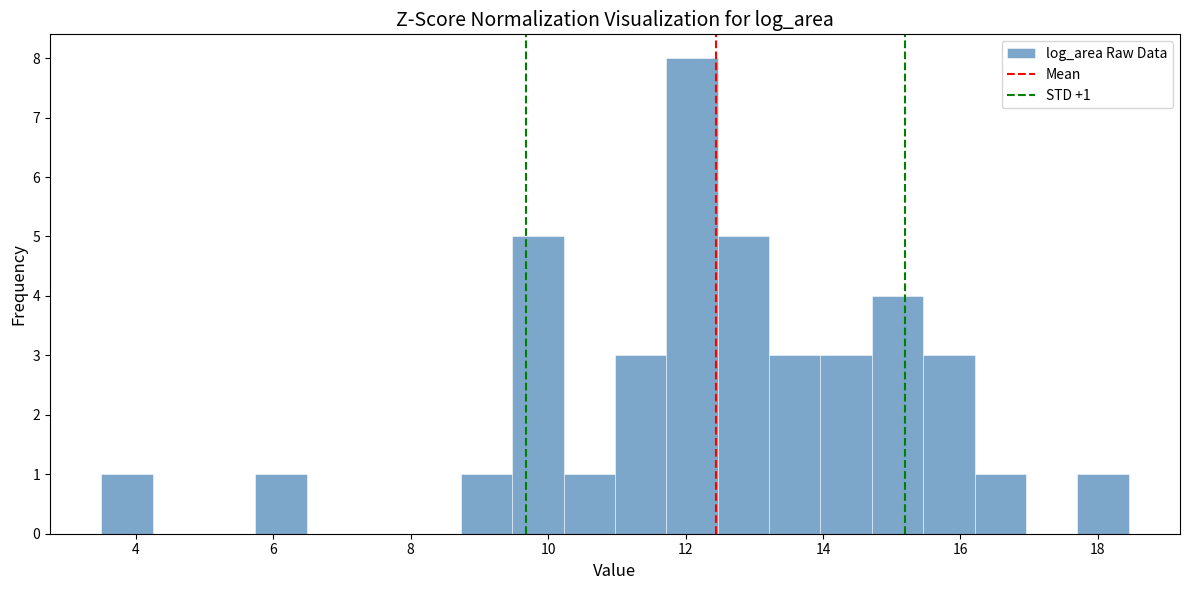

Around what value on the x-axis is the tallest bar? Give the approximate position of its centre, as read against the axis.

12.0